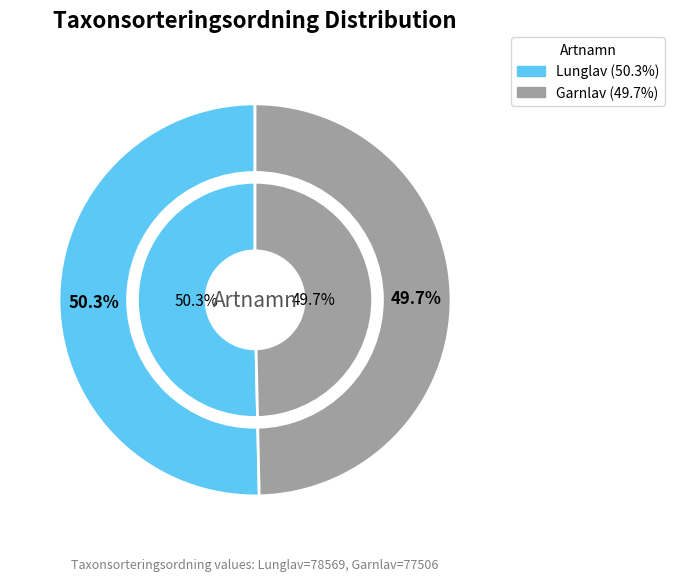

What percentage is the Garnlav slice, to the nearest percent?

50%